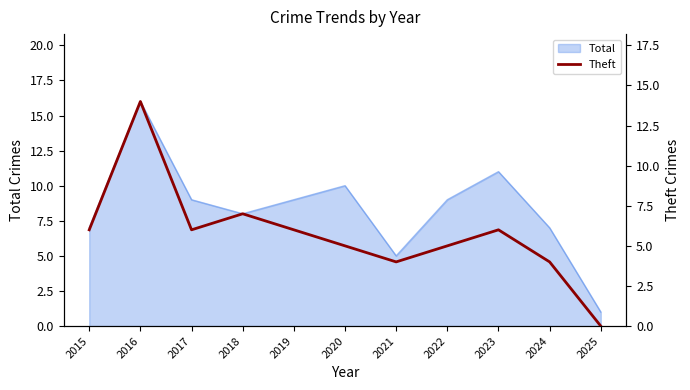

How many data points does each series have?

11